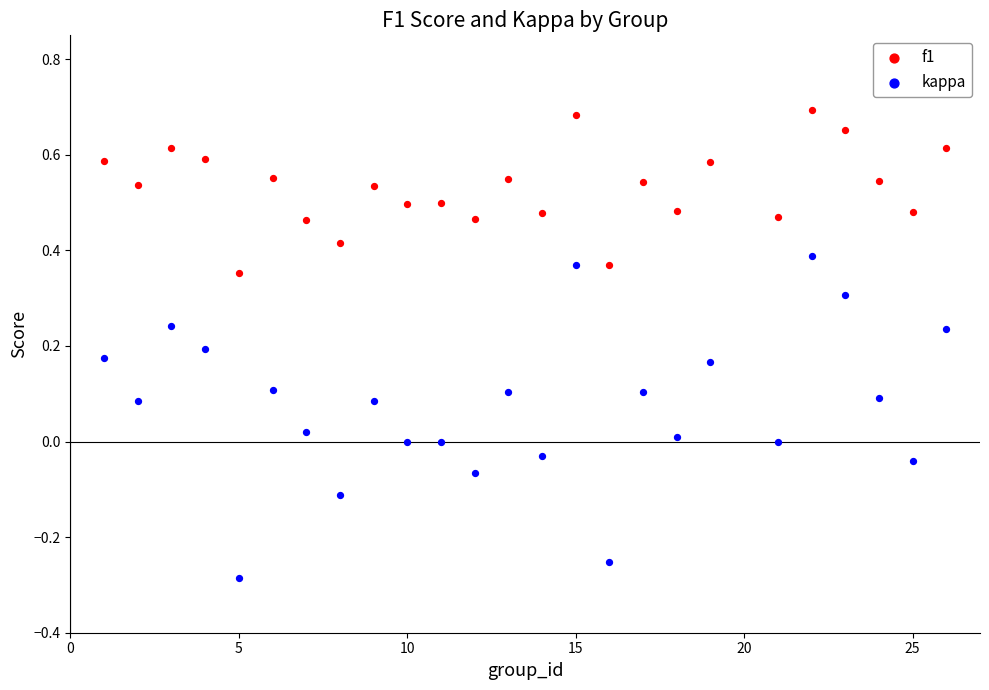

What is the X range (max minus min) for the scatter plot?

25.0